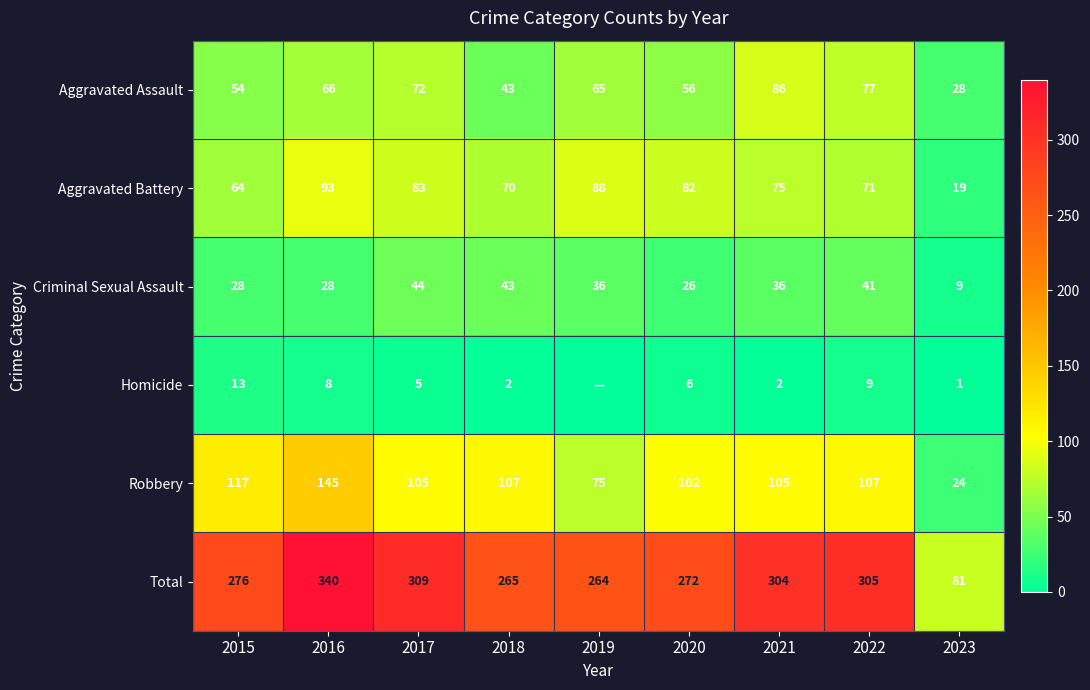

Is the value of Criminal Sexual Assault at 2022 greater than the value of Total at 2019?

No